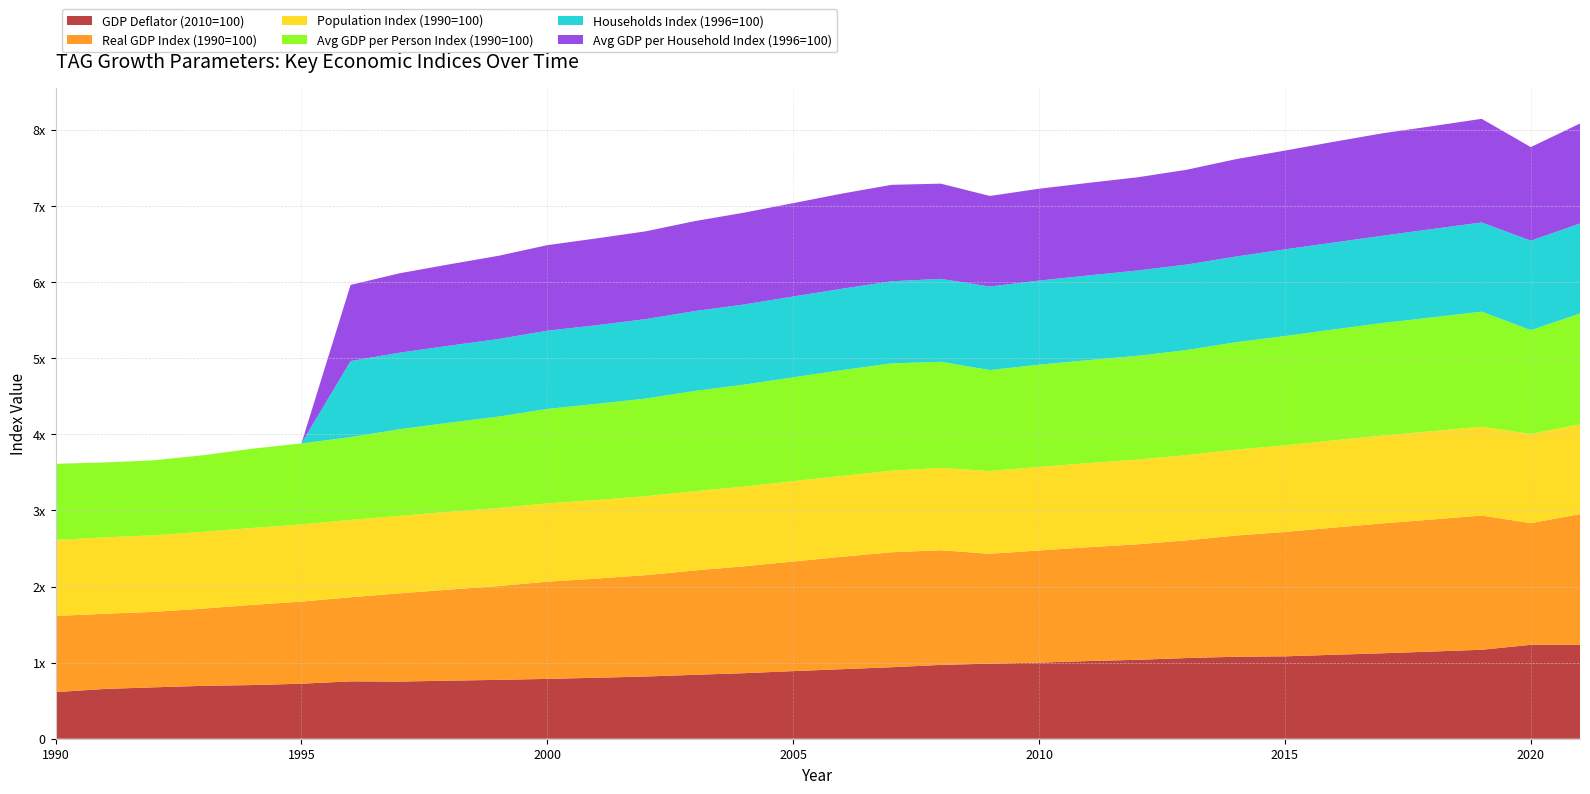

Reading left to right, list all the values displayed in this chart.

GDP Deflator (2010=100): 61.3	65.4	67.5	69.5	70.5	72.3	75.4	75.1	76.3	77.3	78.7	80.1	81.8	84.0	86.2	88.8	91.4	93.9	97.0	98.7	100.0	102.1	103.7	106.0	107.7	108.3	110.3	112.3	114.6	116.9	123.4	123.4
Real GDP Index (1990=100): 100.0	98.8	99.1	101.5	105.3	107.9	110.5	116.0	119.6	123.2	127.7	130.3	133.1	137.2	140.4	144.0	147.8	151.1	150.7	144.3	147.4	149.6	151.8	154.6	159.2	163.4	167.1	170.7	173.5	176.4	159.8	171.8
Population Index (1990=100): 100.0	100.3	100.6	100.8	101.1	101.4	101.6	101.9	102.2	102.5	102.9	103.3	103.7	104.2	104.7	105.5	106.3	107.1	108.0	108.8	109.7	110.6	111.3	112.0	112.9	113.8	114.7	115.4	116.1	116.7	117.2	117.8
Avg GDP per Person Index (1990=100): 100.0	98.5	98.5	100.7	104.2	106.4	108.8	113.8	117.1	120.1	124.1	126.2	128.3	131.6	134.0	136.4	139.0	141.0	139.6	132.7	134.4	135.3	136.3	138.1	141.1	143.7	145.7	147.9	149.5	151.2	136.4	145.8
Households Index (1996=100): 0.0	0.0	0.0	0.0	0.0	0.0	100.0	100.5	101.3	102.0	102.8	103.4	104.4	105.0	105.3	106.2	106.9	107.9	109.0	109.7	110.5	111.2	112.1	112.3	112.6	113.9	114.2	114.7	116.2	117.2	117.6	118.3
Avg GDP per Household Index (1996=100): 0.0	0.0	0.0	0.0	0.0	0.0	100.0	104.3	106.9	109.3	112.4	114.1	115.3	118.2	120.6	122.7	125.0	126.7	125.1	119.0	120.7	121.6	122.4	124.6	127.9	129.8	132.4	134.7	135.1	136.2	123.0	131.4